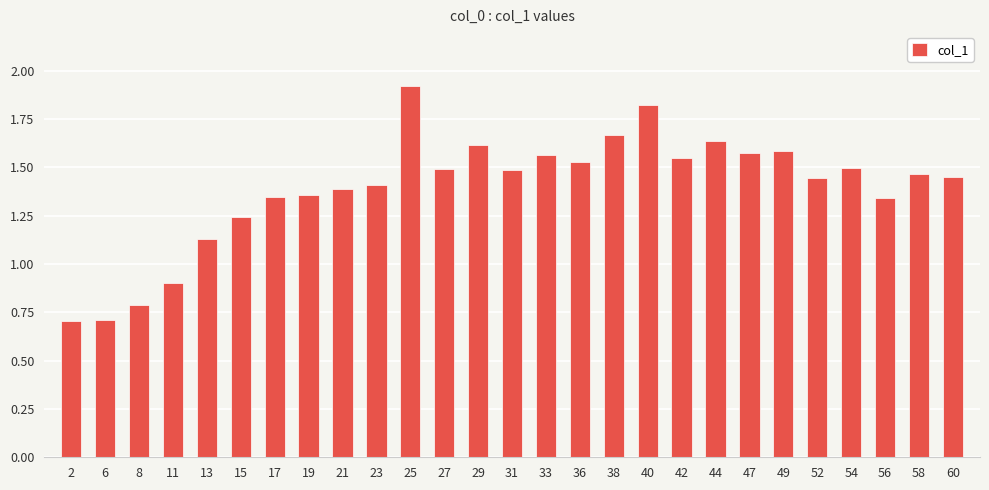

At which label does the data first exceed 1?

13